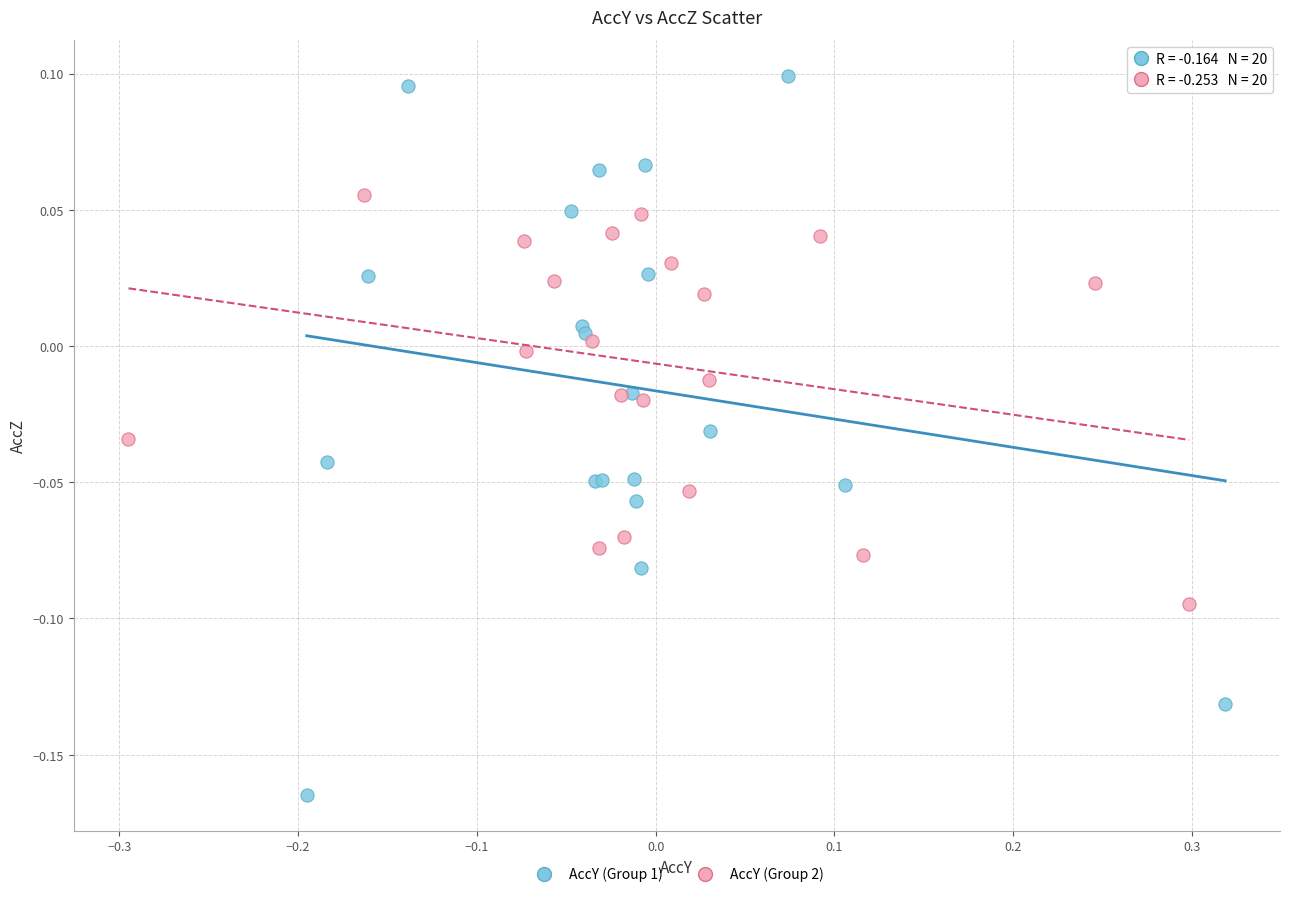

What are all the series names shown in the legend?

AccY (Group 1), AccY (Group 2)